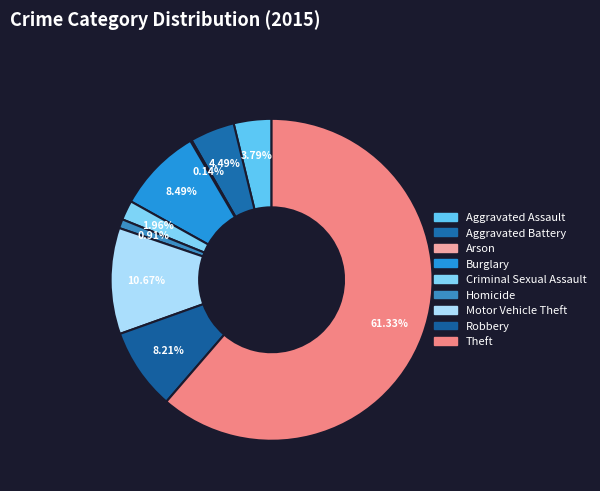

Which has a higher value, Criminal Sexual Assault or Motor Vehicle Theft?

Motor Vehicle Theft